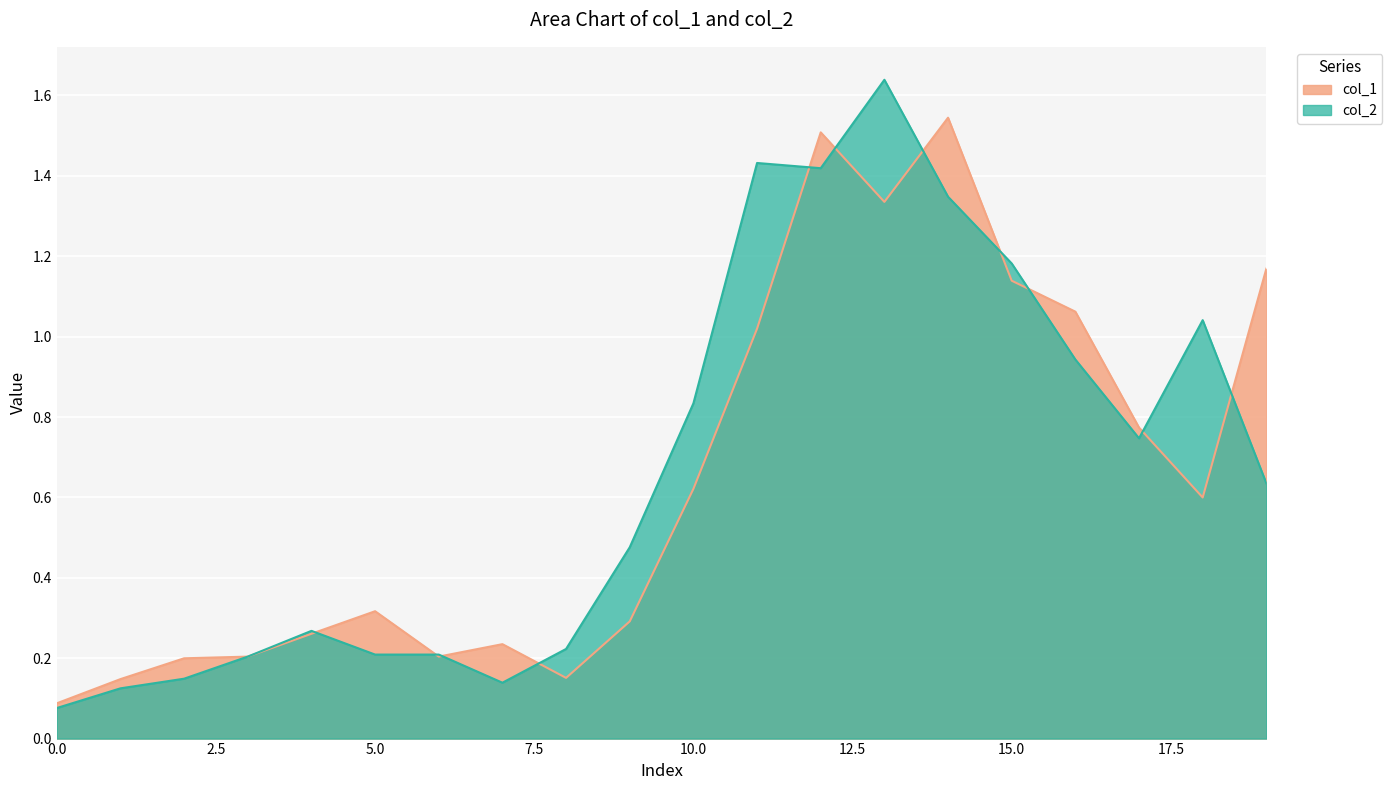

How many interior local peaks does the col_2 series have?

4